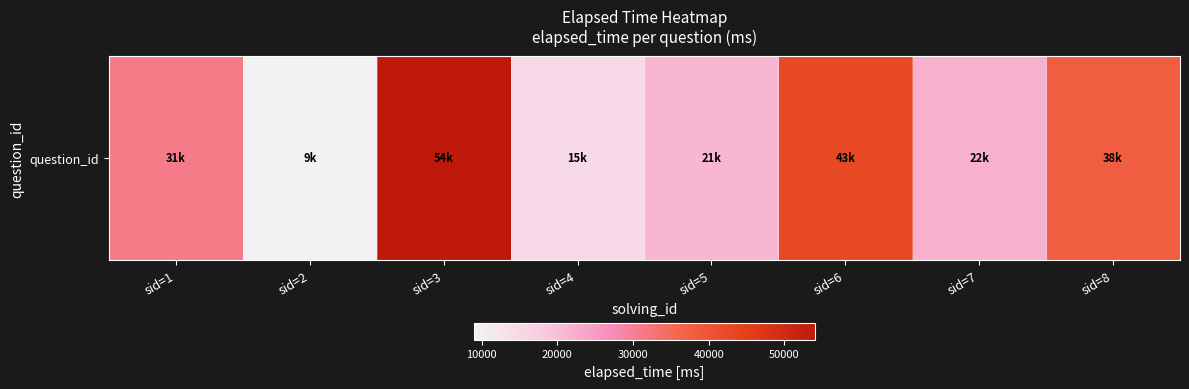

List the labels in order of value, largest first.

sid=3, sid=6, sid=8, sid=1, sid=7, sid=5, sid=4, sid=2